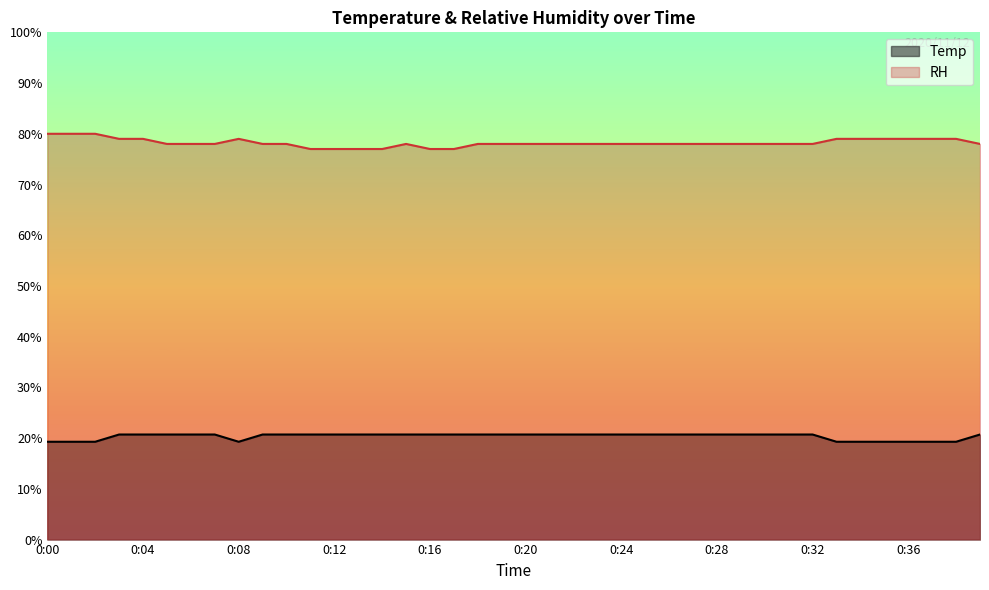

Reading right to left, transcribe all the data shown in this chart.

Temp: 0:39=20.7	0:38=19.3	0:37=19.3	0:36=19.3	0:35=19.3	0:34=19.3	0:33=19.3	0:32=20.7	0:31=20.7	0:30=20.7	0:29=20.7	0:28=20.7	0:27=20.7	0:26=20.7	0:25=20.7	0:24=20.7	0:23=20.7	0:22=20.7	0:21=20.7	0:20=20.7	0:19=20.7	0:18=20.7	0:17=20.7	0:16=20.7	0:15=20.7	0:14=20.7	0:13=20.7	0:12=20.7	0:11=20.7	0:10=20.7	0:09=20.7	0:08=19.3	0:07=20.7	0:06=20.7	0:05=20.7	0:04=20.7	0:03=20.7	0:02=19.3	0:01=19.3	0:00=19.3
RH: 0:39=78.0	0:38=79.0	0:37=79.0	0:36=79.0	0:35=79.0	0:34=79.0	0:33=79.0	0:32=78.0	0:31=78.0	0:30=78.0	0:29=78.0	0:28=78.0	0:27=78.0	0:26=78.0	0:25=78.0	0:24=78.0	0:23=78.0	0:22=78.0	0:21=78.0	0:20=78.0	0:19=78.0	0:18=78.0	0:17=77.0	0:16=77.0	0:15=78.0	0:14=77.0	0:13=77.0	0:12=77.0	0:11=77.0	0:10=78.0	0:09=78.0	0:08=79.0	0:07=78.0	0:06=78.0	0:05=78.0	0:04=79.0	0:03=79.0	0:02=80.0	0:01=80.0	0:00=80.0